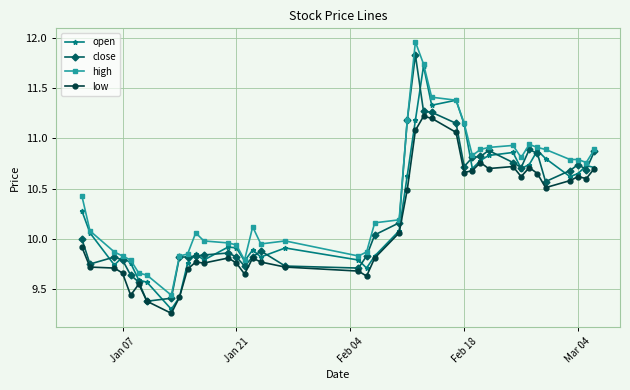

True or false: low has more than 1 points higher than both neighbors.

True